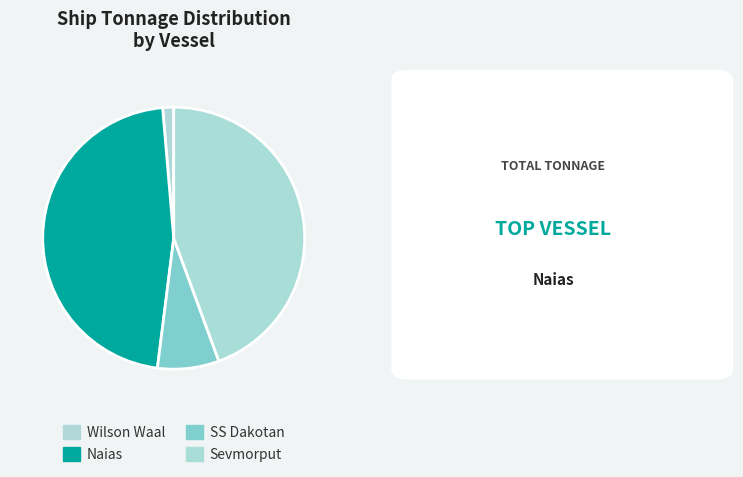

Does any single category account for the majority?

No